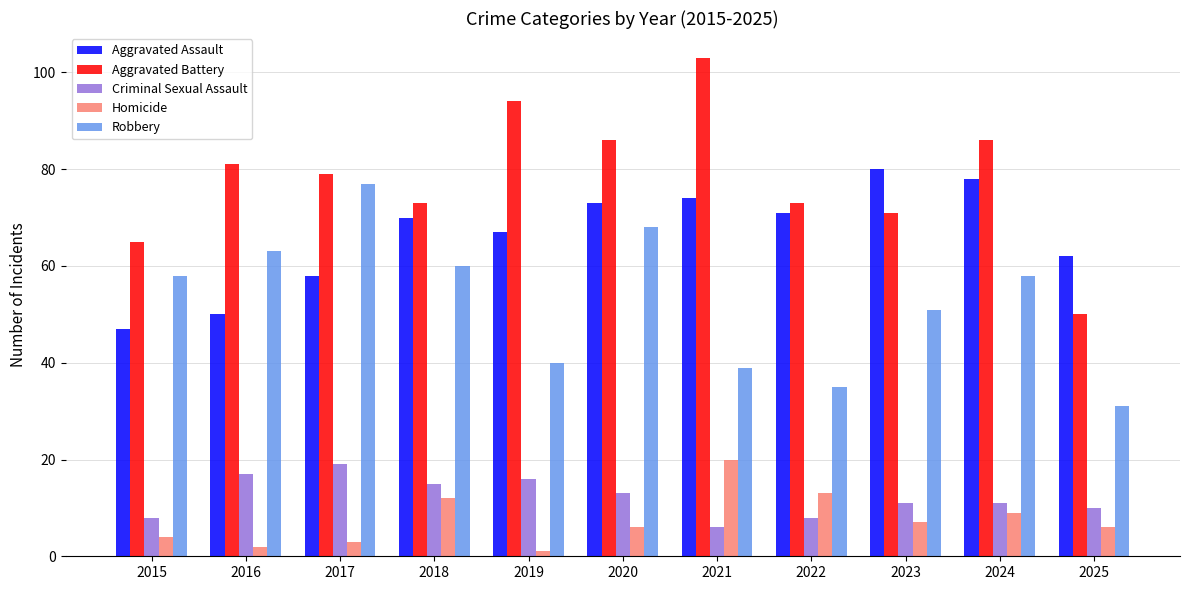

Which category has the lowest value across all series?

2019